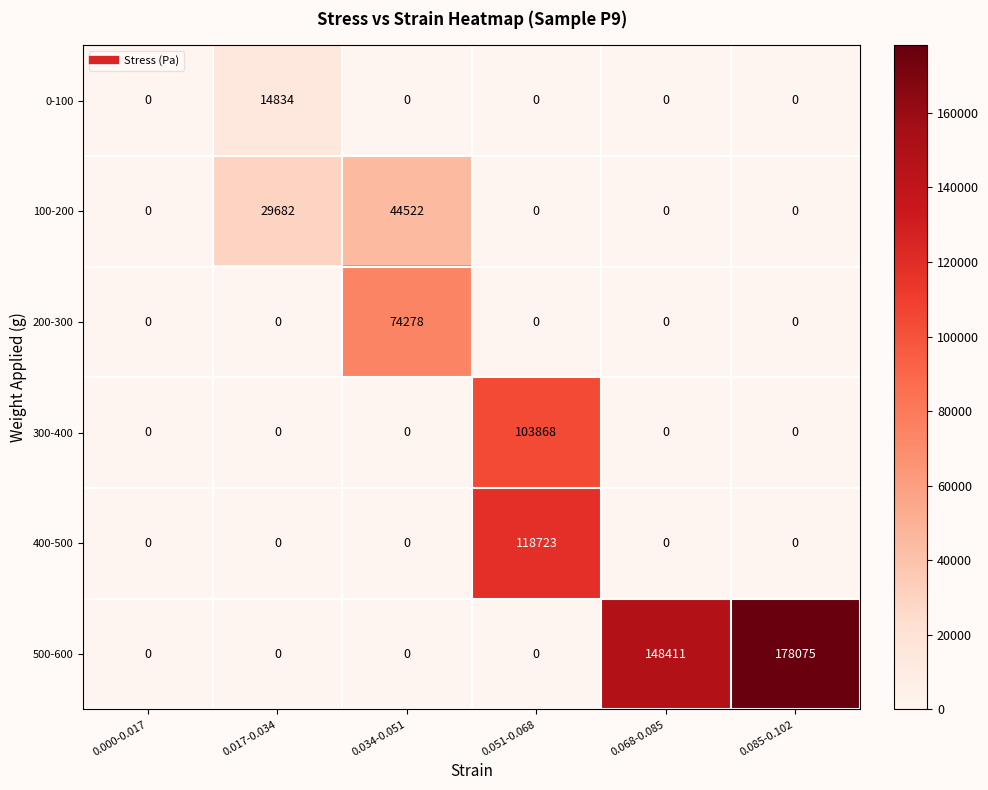

Is the value of 100-200 at 0.085-0.102 greater than the value of 400-500 at 0.051-0.068?

No